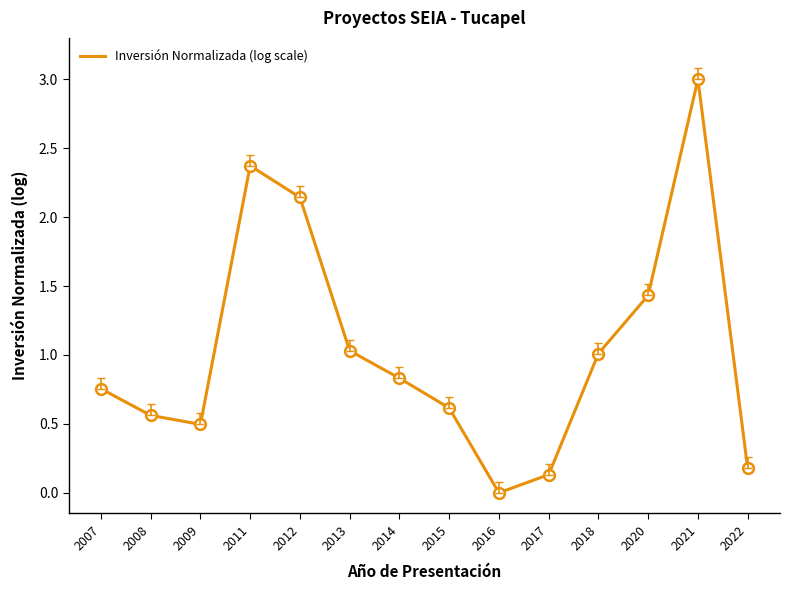

Which has a higher value, 2014 or 2017?

2014